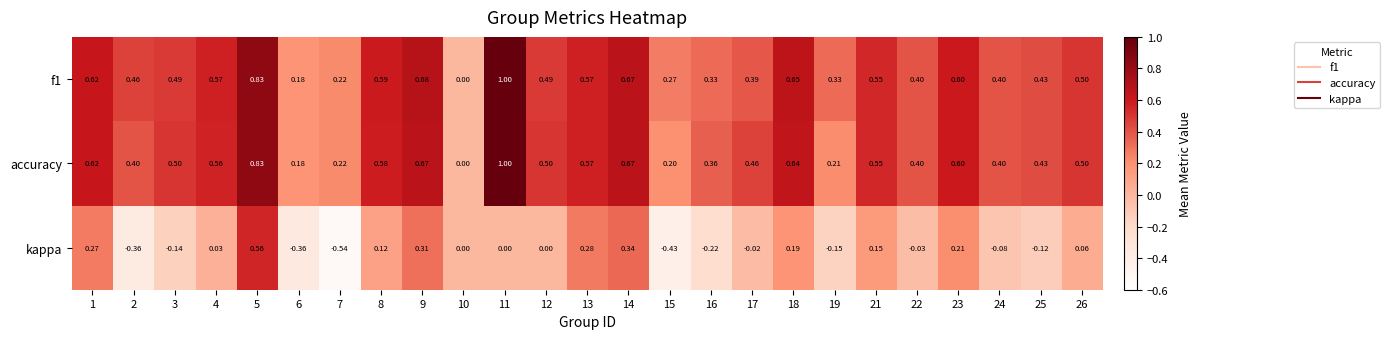

Which series has the largest range (max minus min)?

kappa